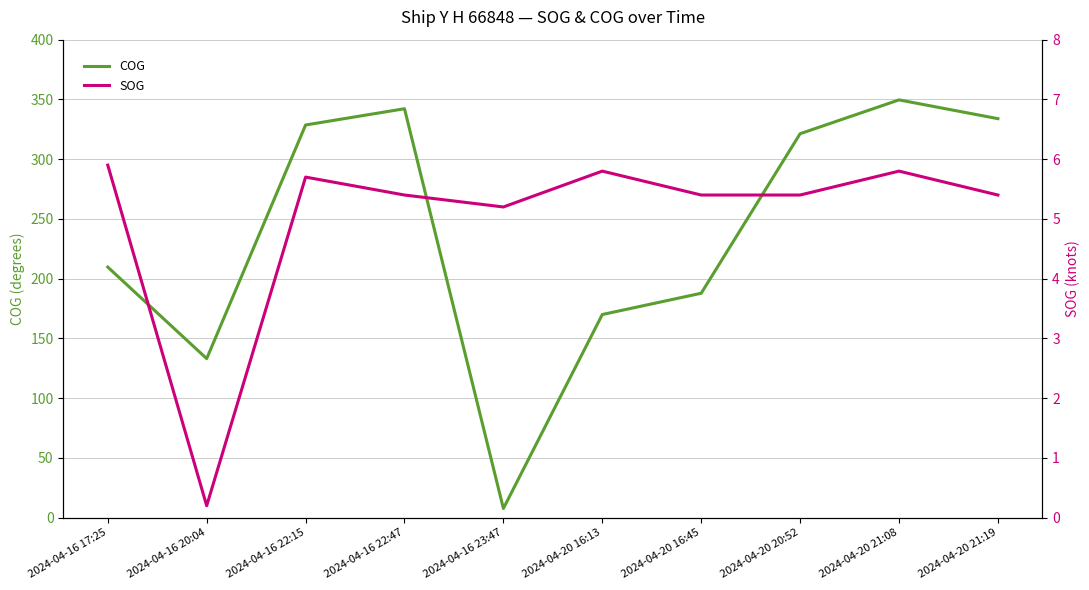

What value does the COG series have at 2024-04-20 16:13?

170.0